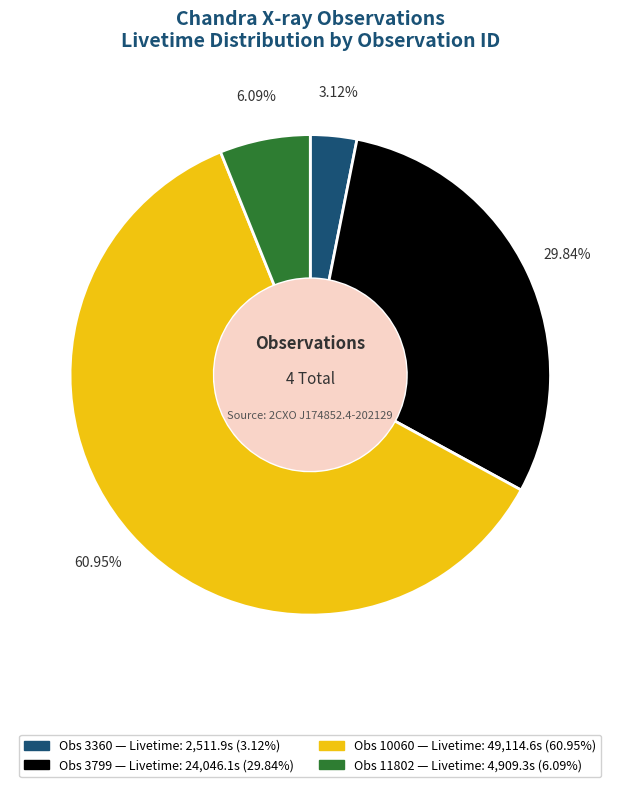

How many segments does this pie chart have?

4